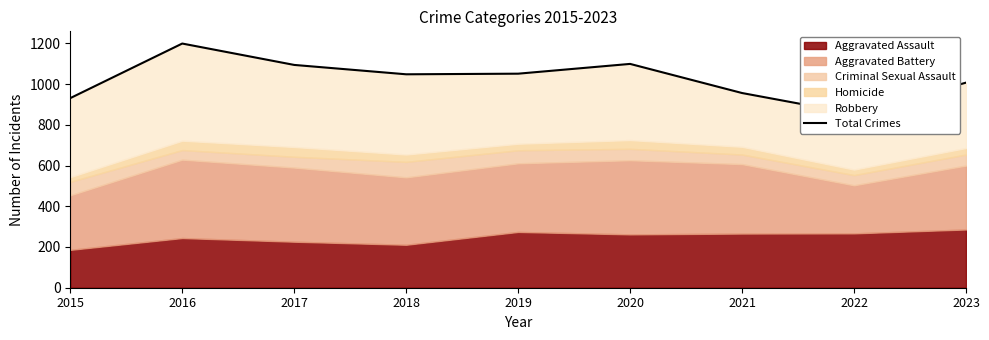

The chart shows a value of 1244 at 2015. True or false?

False